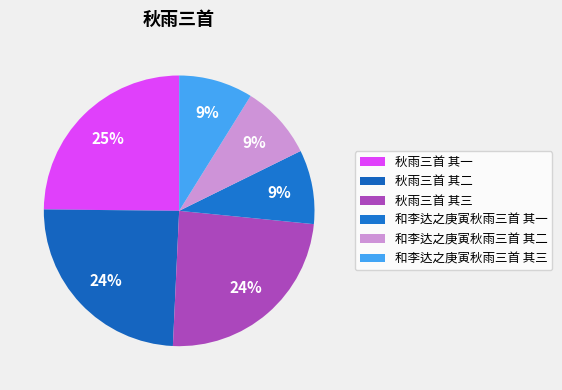

To the nearest percent, what is the average slice percentage?

17%